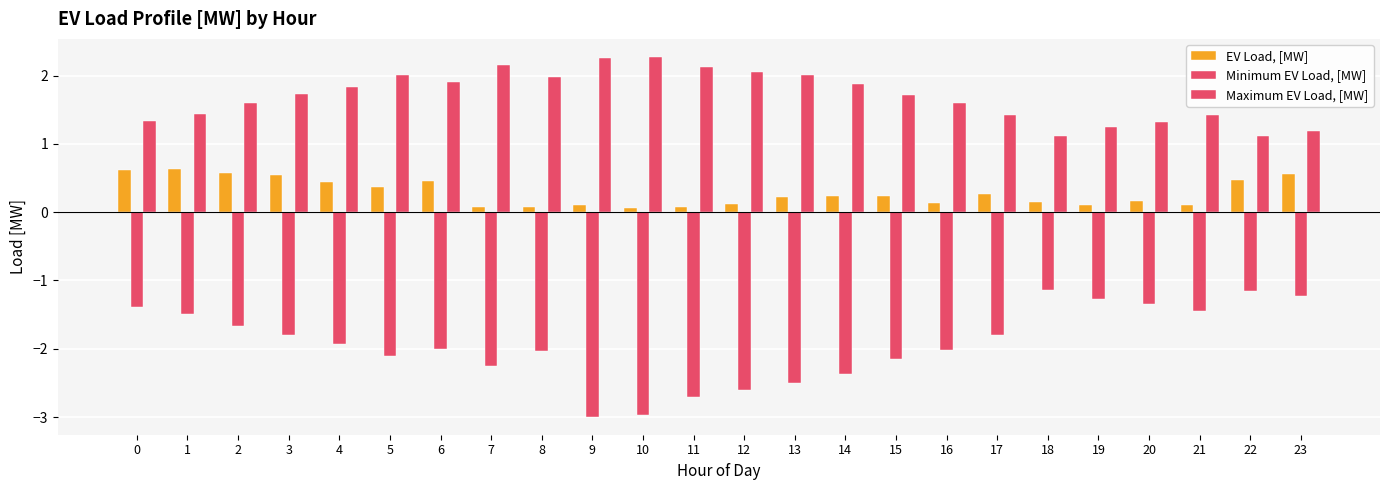

How many groups of bars are there?

24